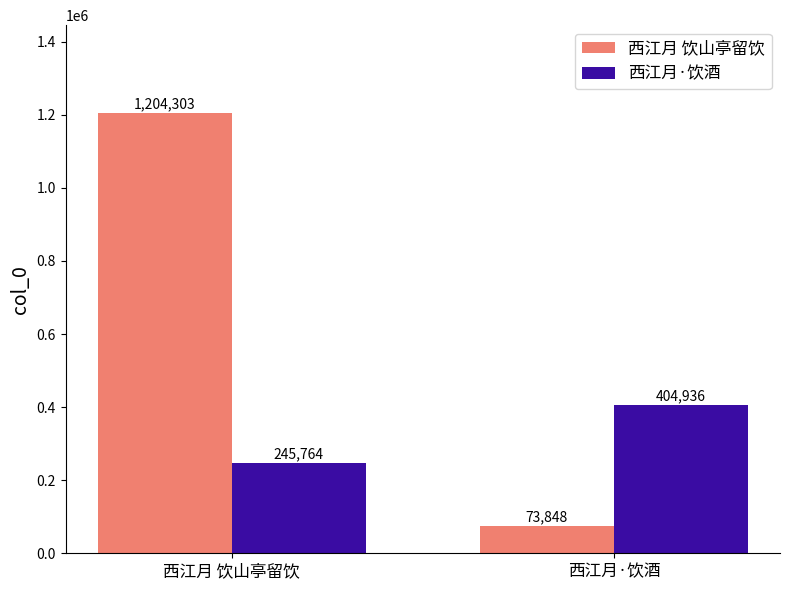

Which category has the highest value across all series?

西江月 饮山亭留饮